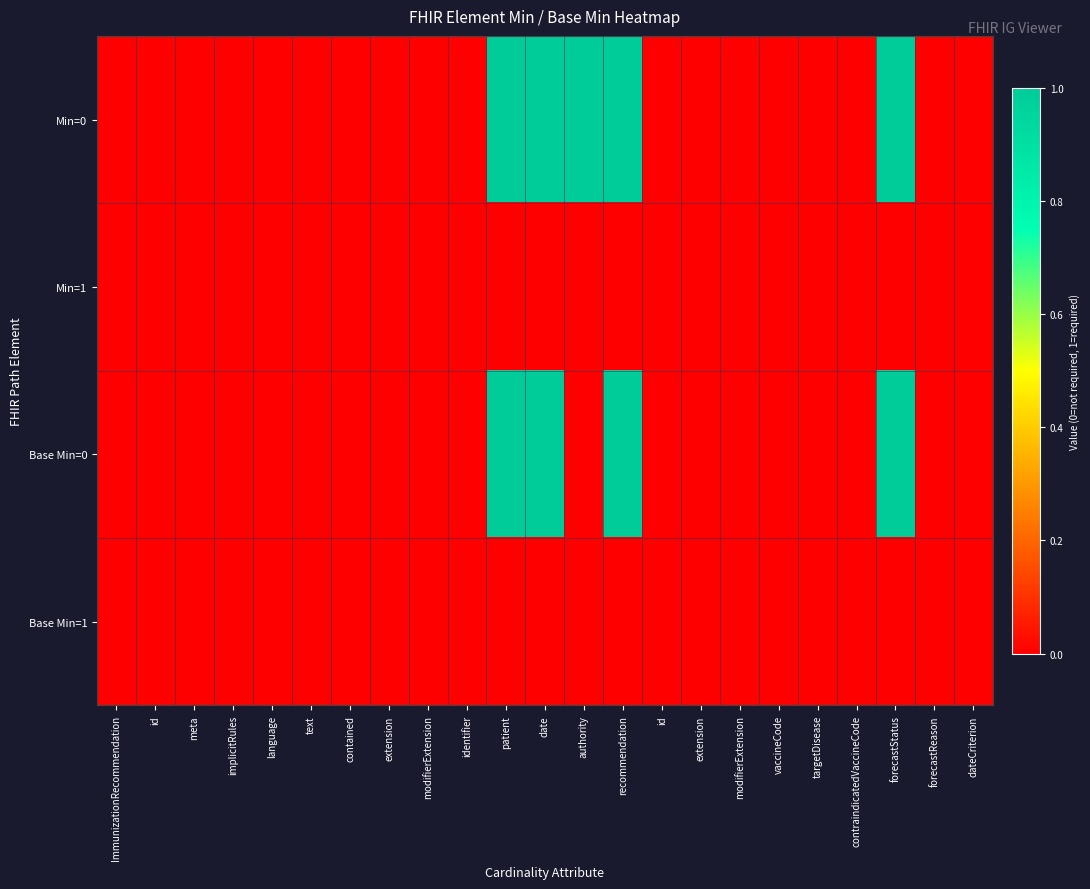

Which series has the largest total across all categories?

Min=0